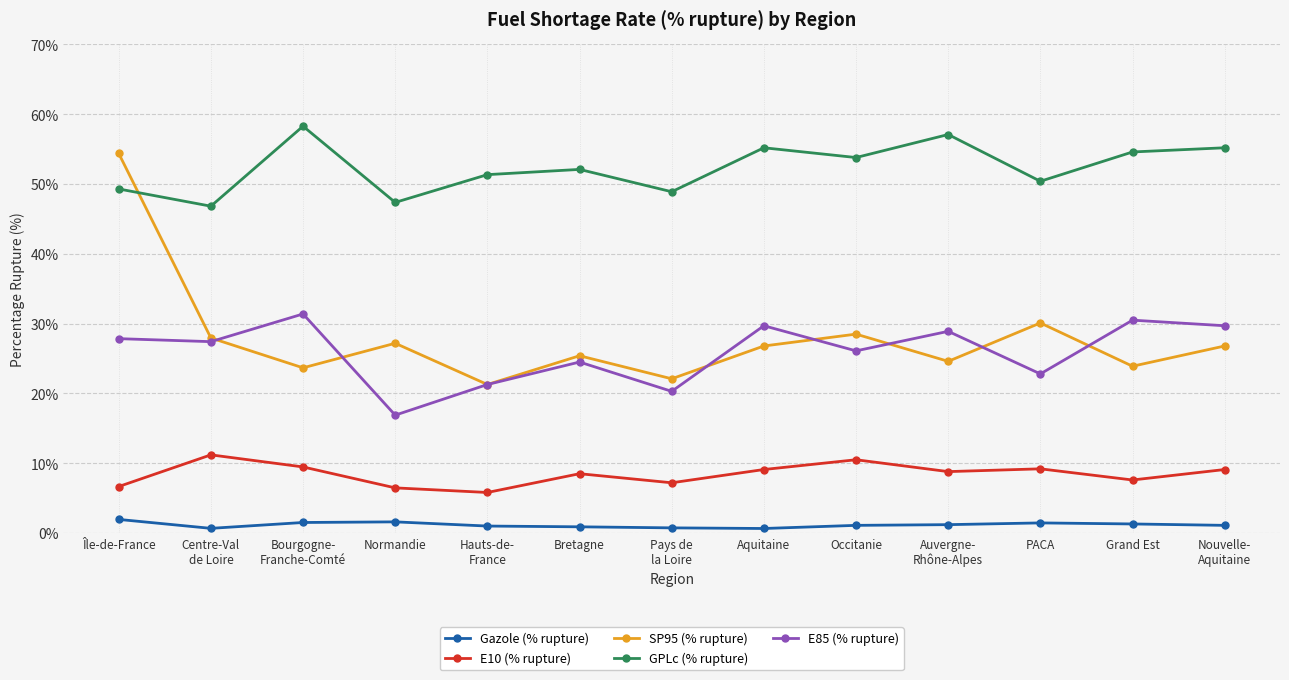

What is the sum of the E10 (% rupture) values at Grand Est and Nouvelle-
Aquitaine?

16.7